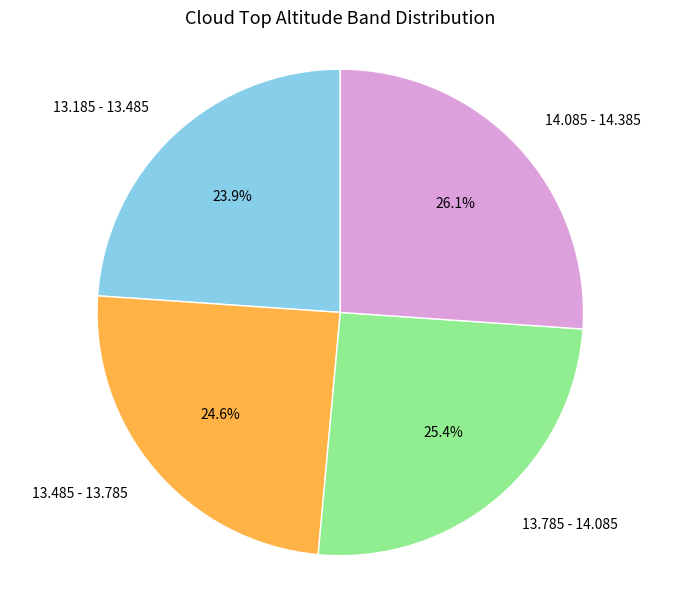

What percentage is the 13.185 - 13.485 slice, to the nearest percent?

24%